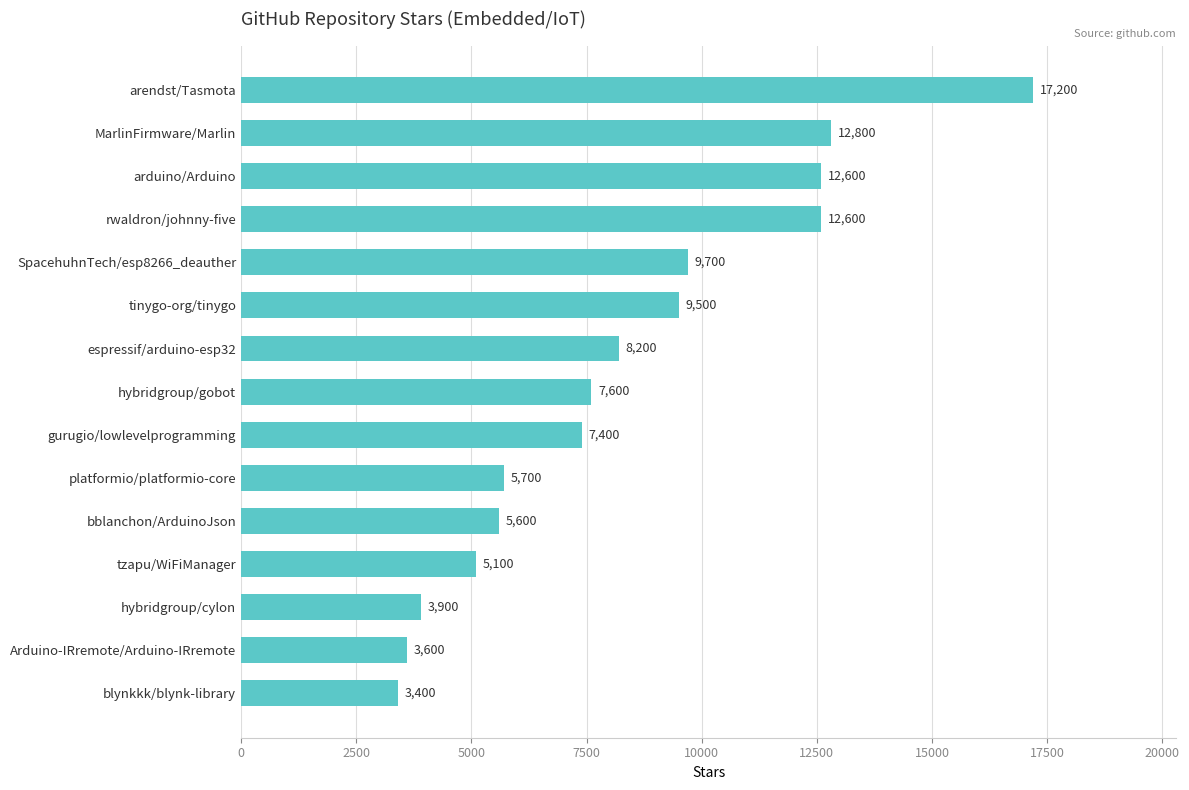

What is the difference between the maximum and minimum values?

13800